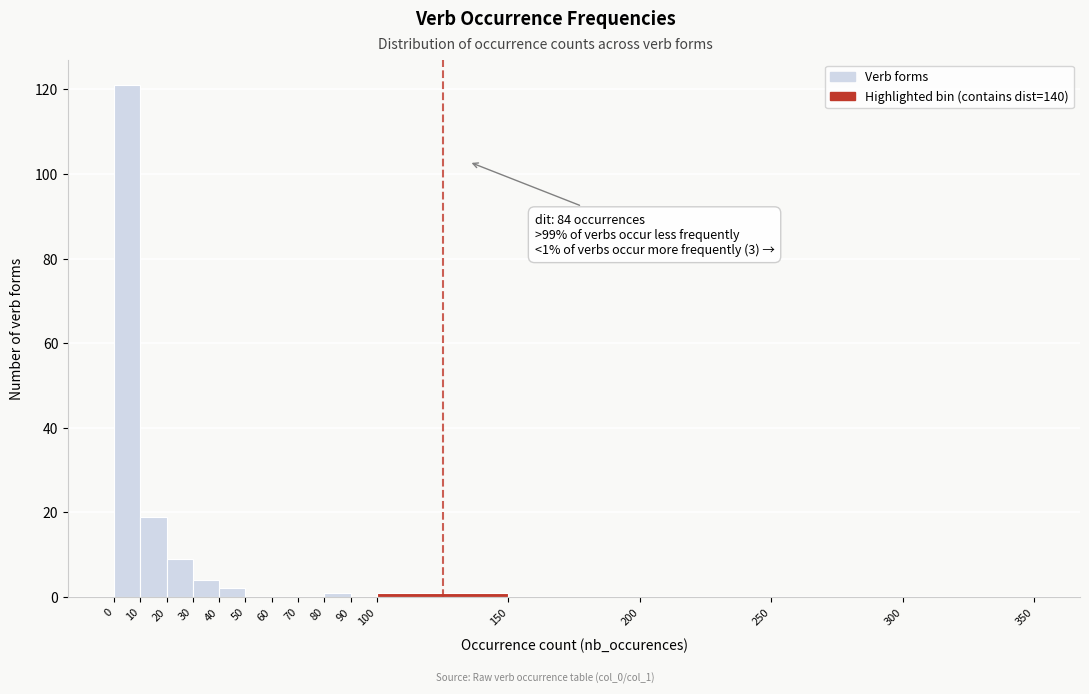

Which range on the x-axis has the tallest bar?

0 to 10